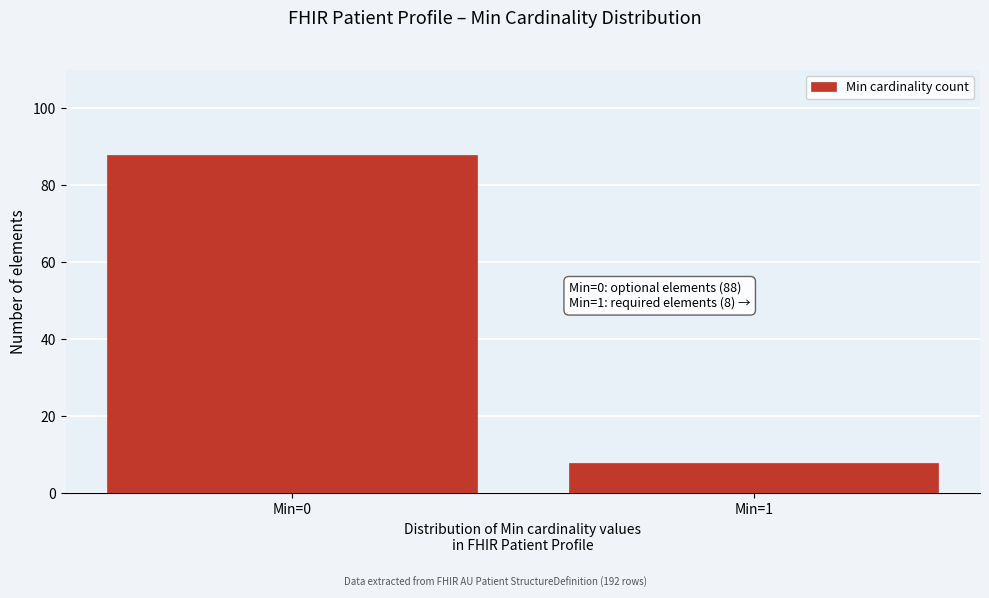

Reading left to right, list all the values displayed in this chart.

Min=0=88	Min=1=8